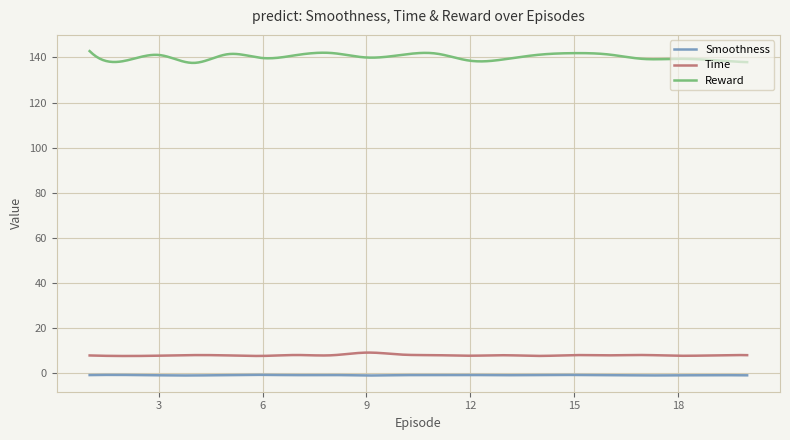

What is the maximum value for Reward?

142.8